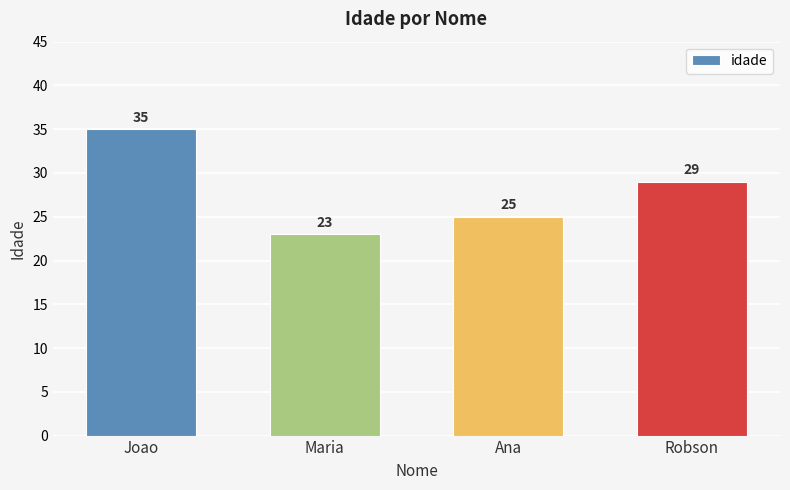

Reading left to right, extract all data points from this chart.

35	23	25	29